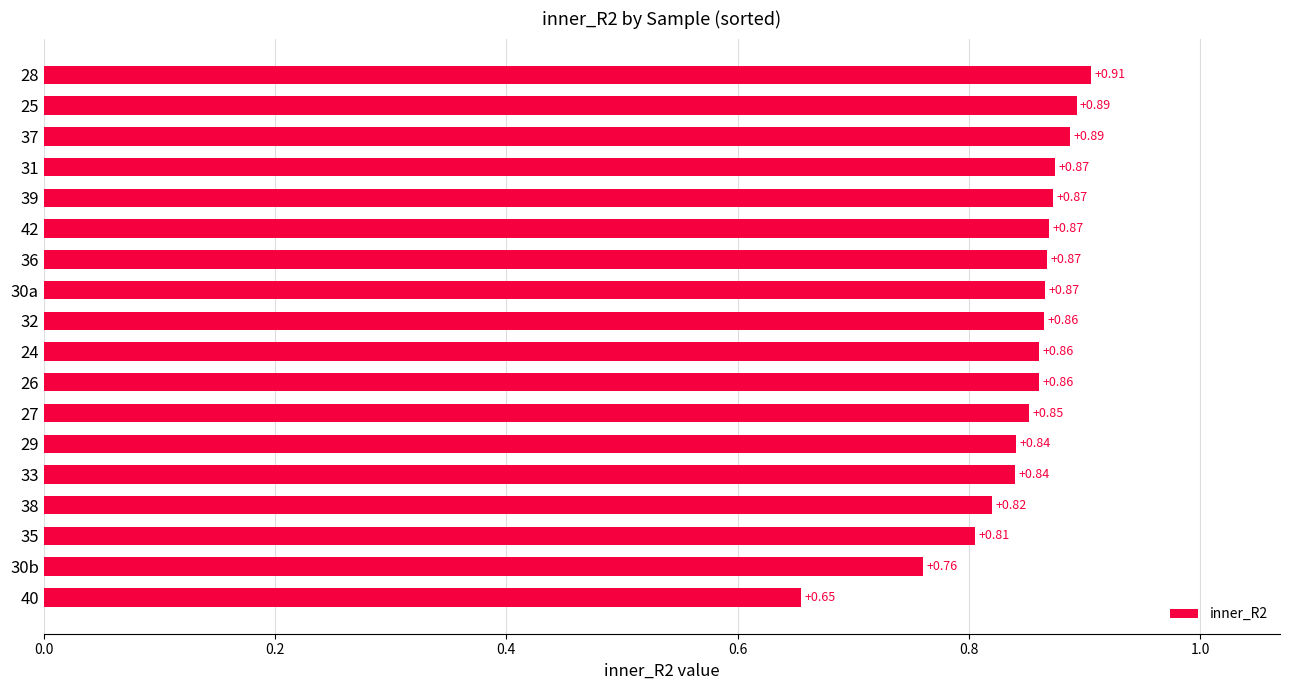

What is the difference between the maximum and second lowest values?

0.1